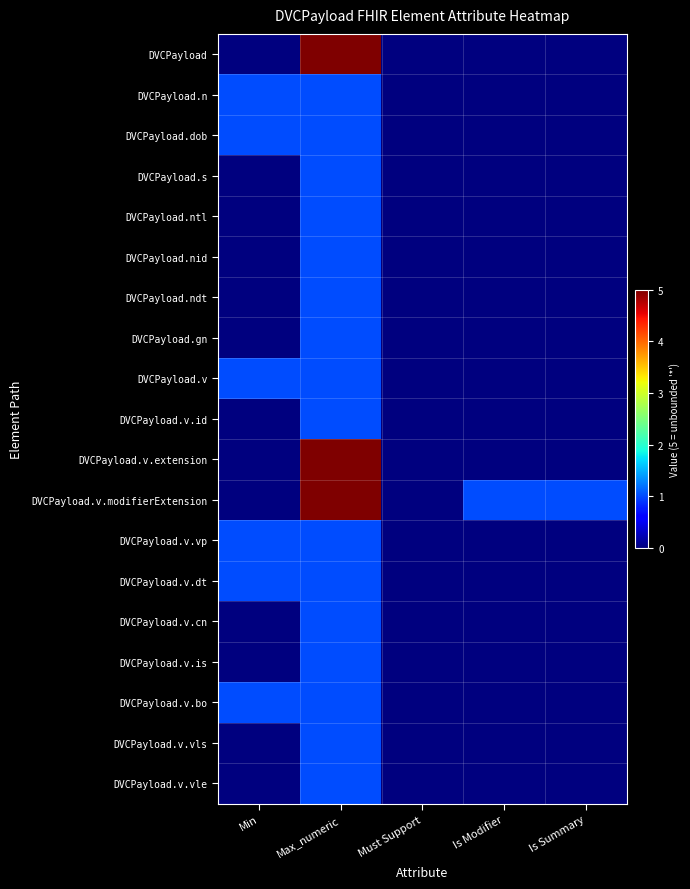

Rank the series by their maximum value, from highest to lowest.

DVCPayload, DVCPayload.v.extension, DVCPayload.v.modifierExtension, DVCPayload.n, DVCPayload.dob, DVCPayload.s, DVCPayload.ntl, DVCPayload.nid, DVCPayload.ndt, DVCPayload.gn, DVCPayload.v, DVCPayload.v.id, DVCPayload.v.vp, DVCPayload.v.dt, DVCPayload.v.cn, DVCPayload.v.is, DVCPayload.v.bo, DVCPayload.v.vls, DVCPayload.v.vle